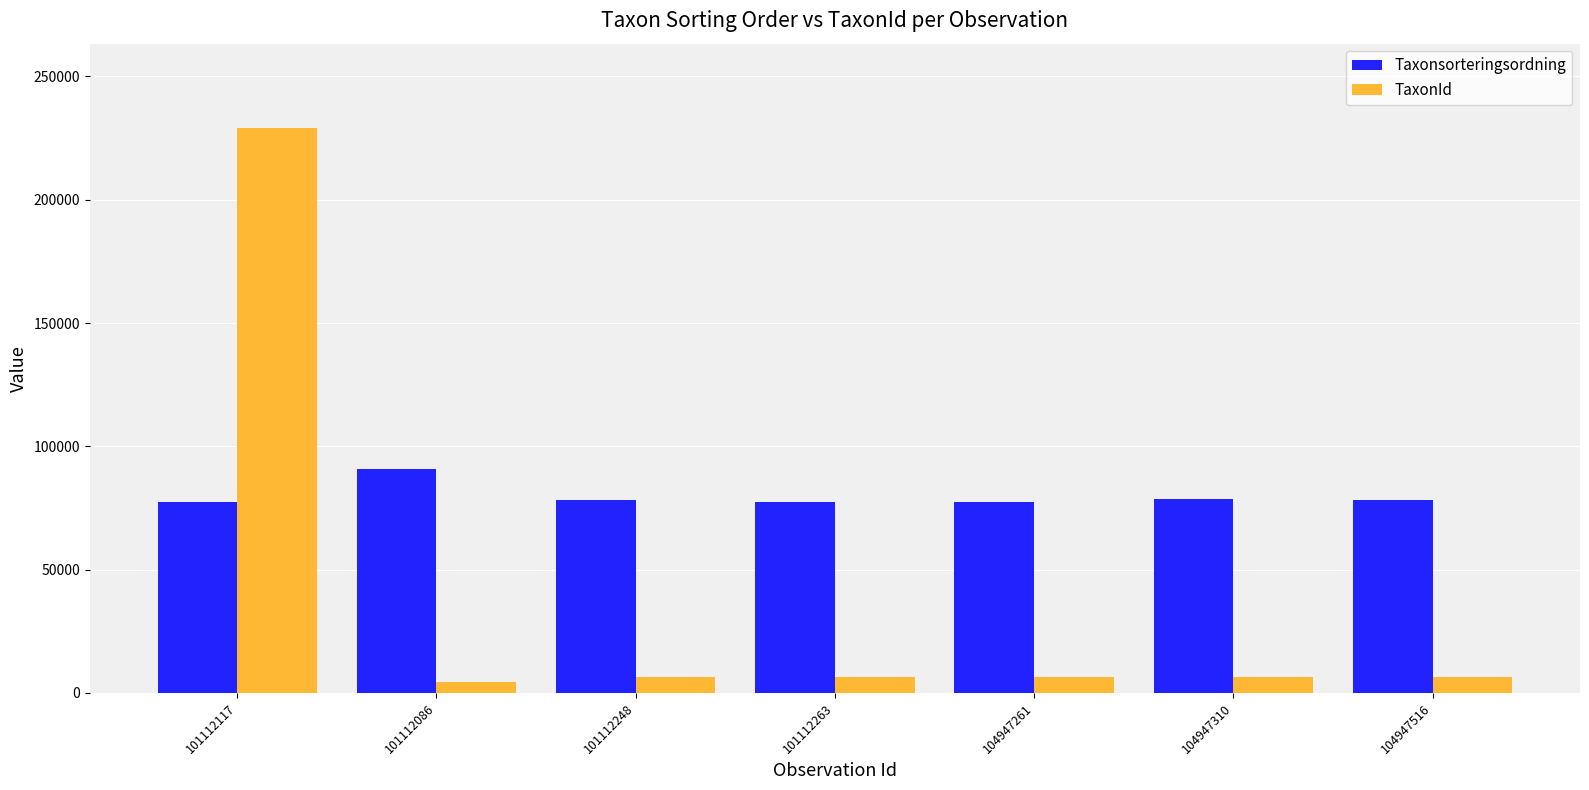

What is the sum of all TaxonId values?

265511